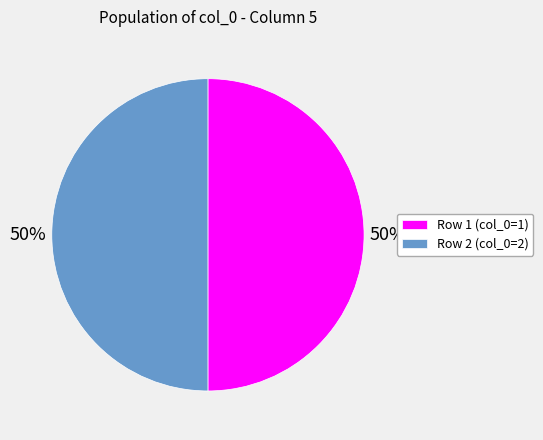

True or false: Row 1 (col_0=1) accounts for 50% of the total.

True